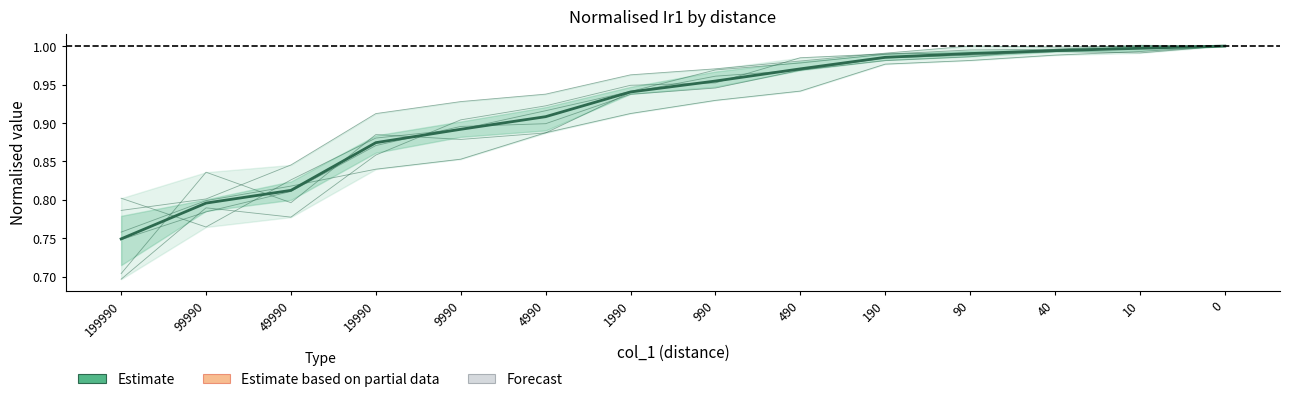

What is the difference between the Series 1 values at 990 and 19990?

0.1